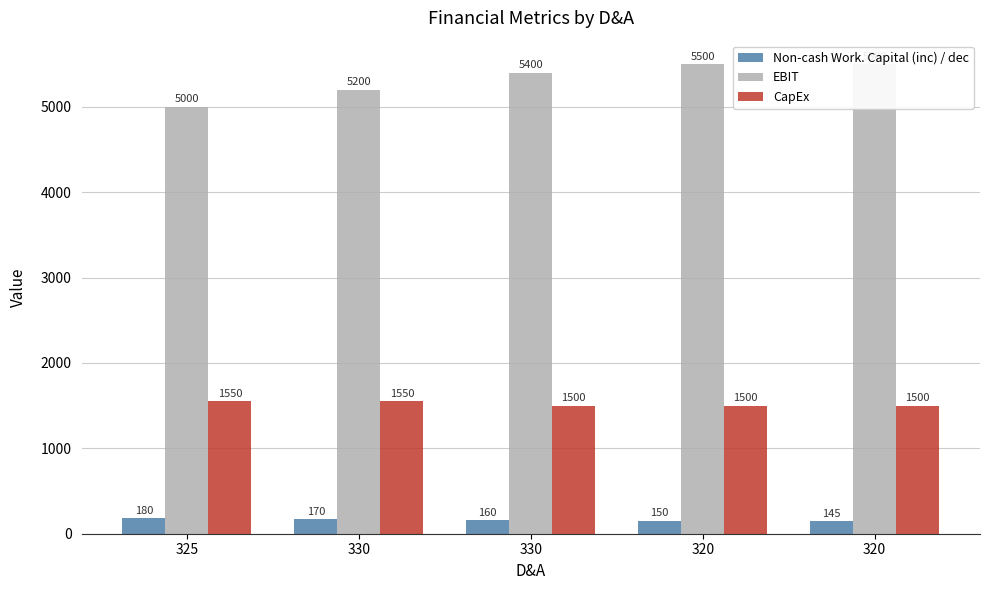

Where is Non-cash Work. Capital (inc) / dec nearest to the value 162?

330